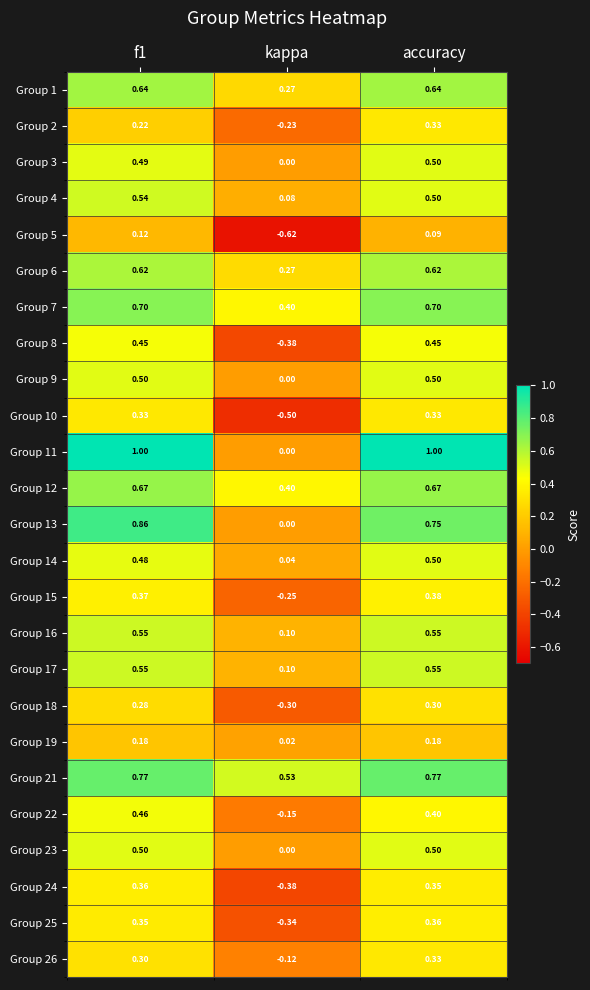

Is the value of Group 17 at accuracy greater than the value of Group 21 at f1?

No